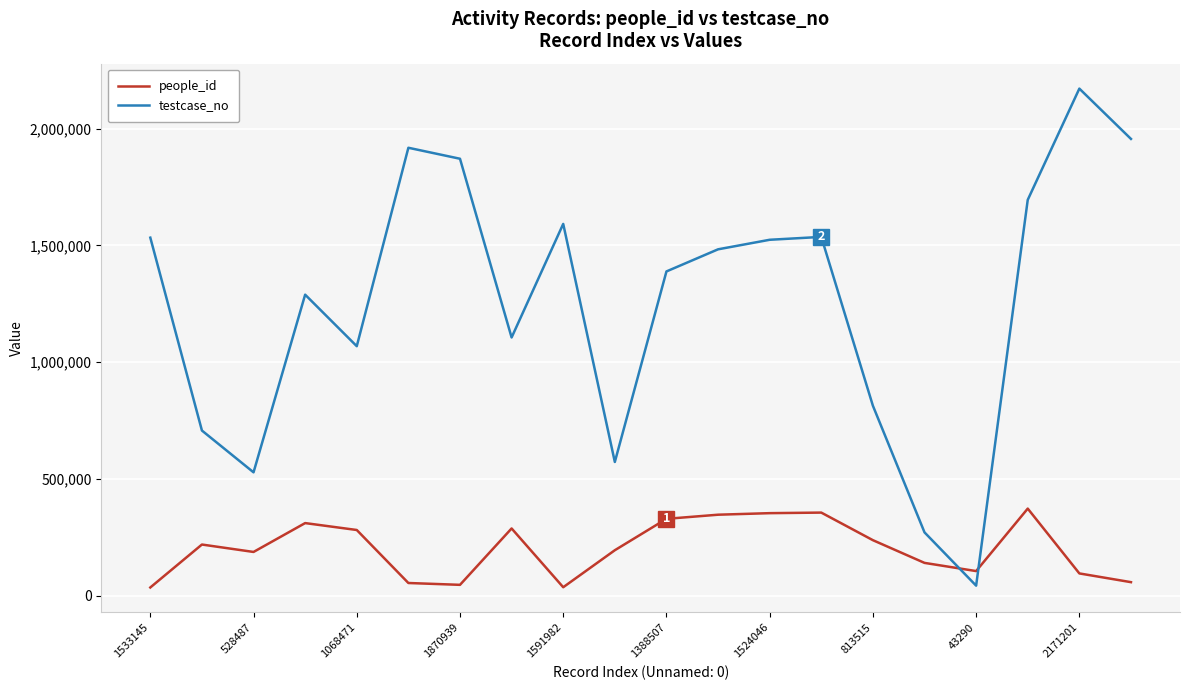

Count the number of categories in the chart.

20